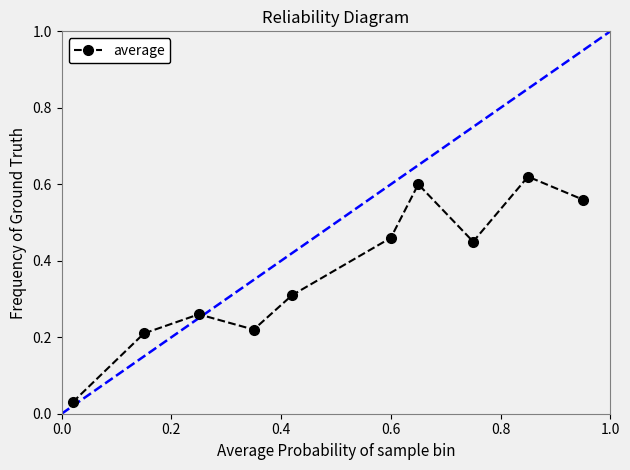

What is the sum of all values?

3.7